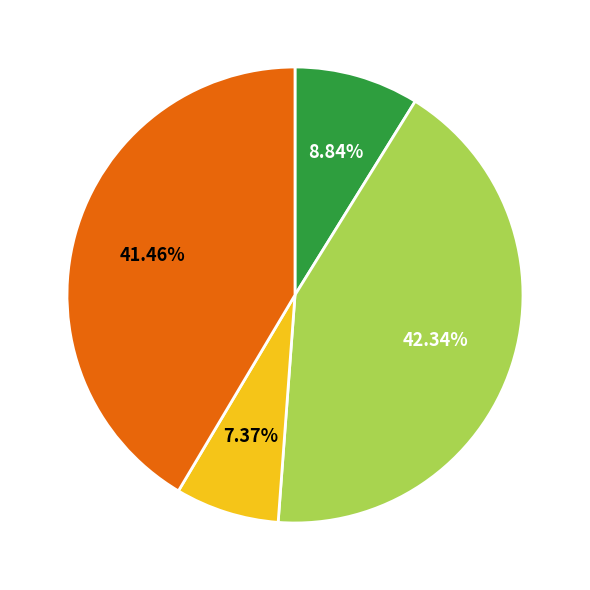

Does any single category account for the majority?

No